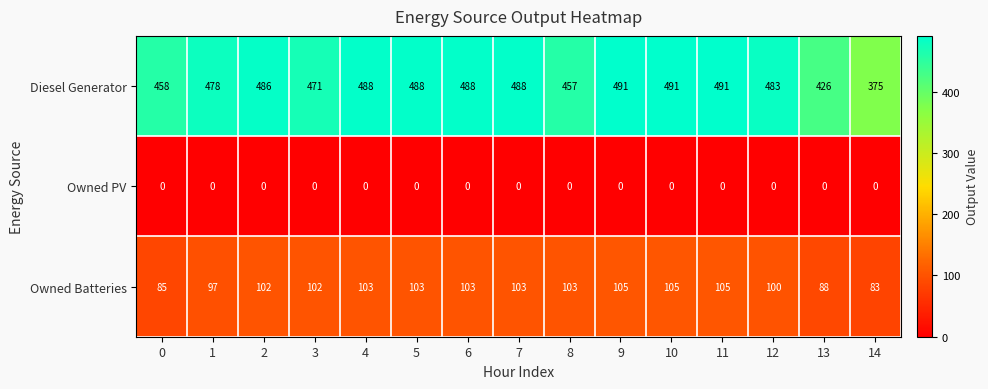

What is the sum of the Diesel Generator values at 8 and 7?

945